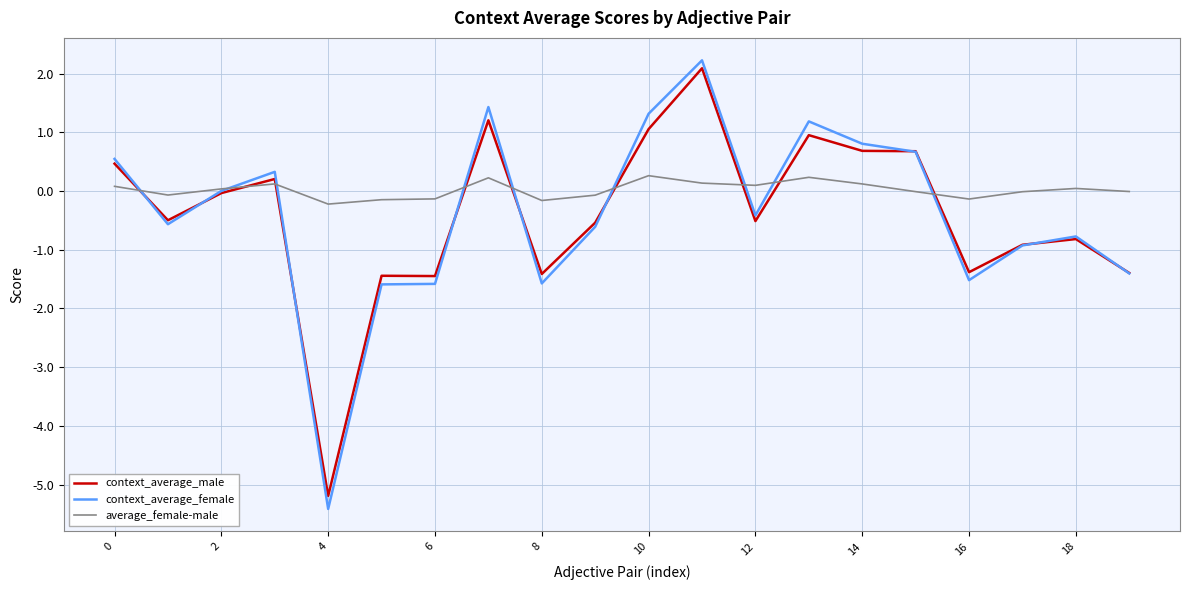

What is the greatest value displayed?

2.2